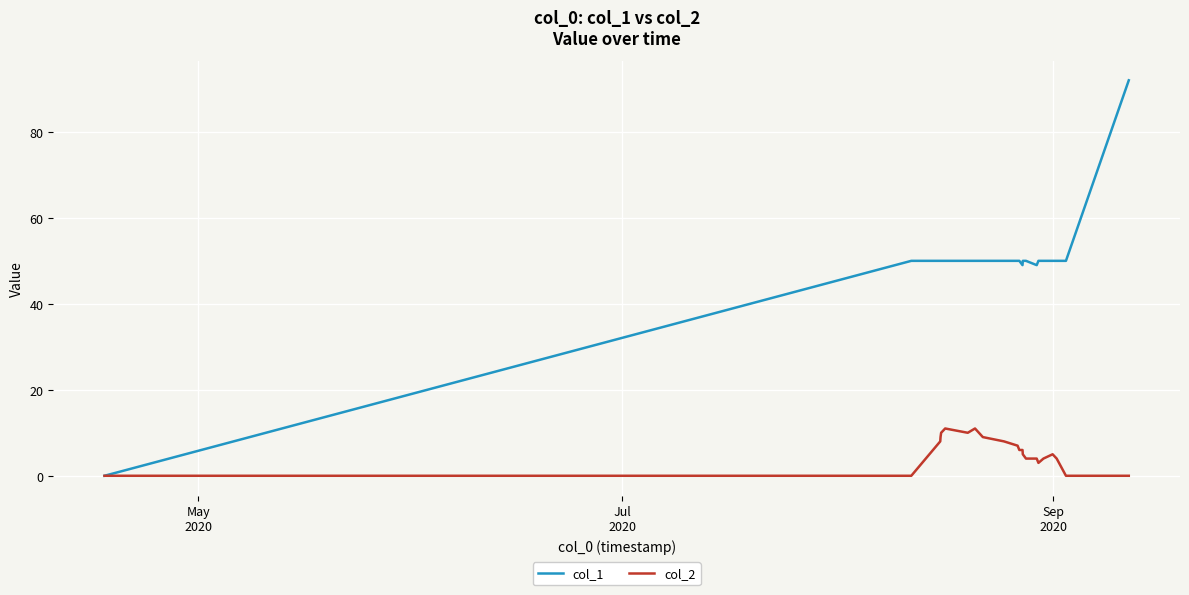

Rank the series by their average value, from lowest to highest.

col_2, col_1